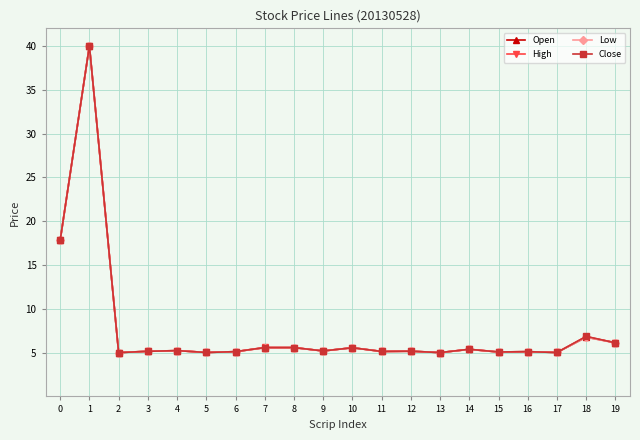

Which series changed the most between 0 and 13?

Open